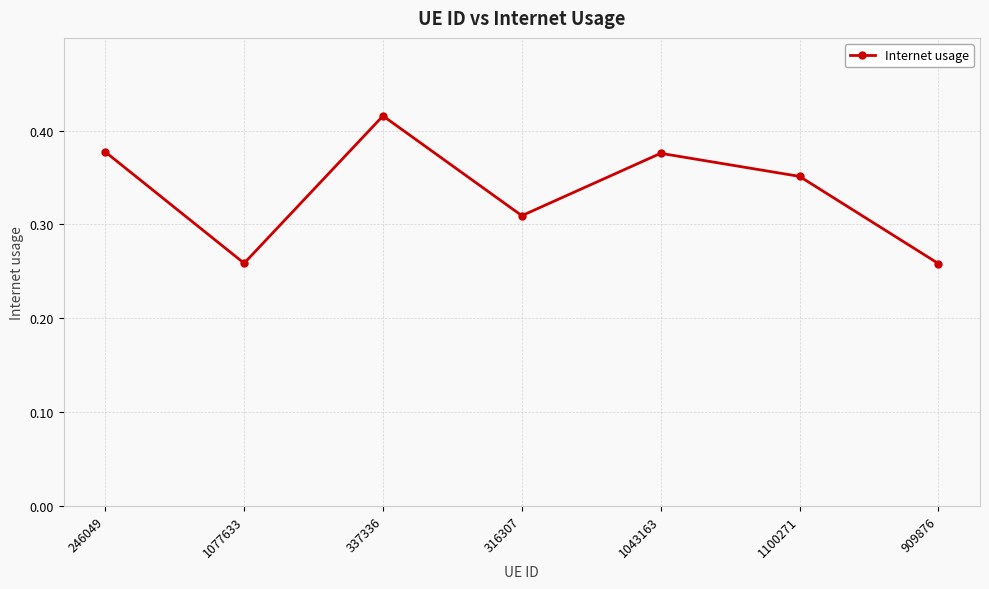

What is the sum of all values?

2.3